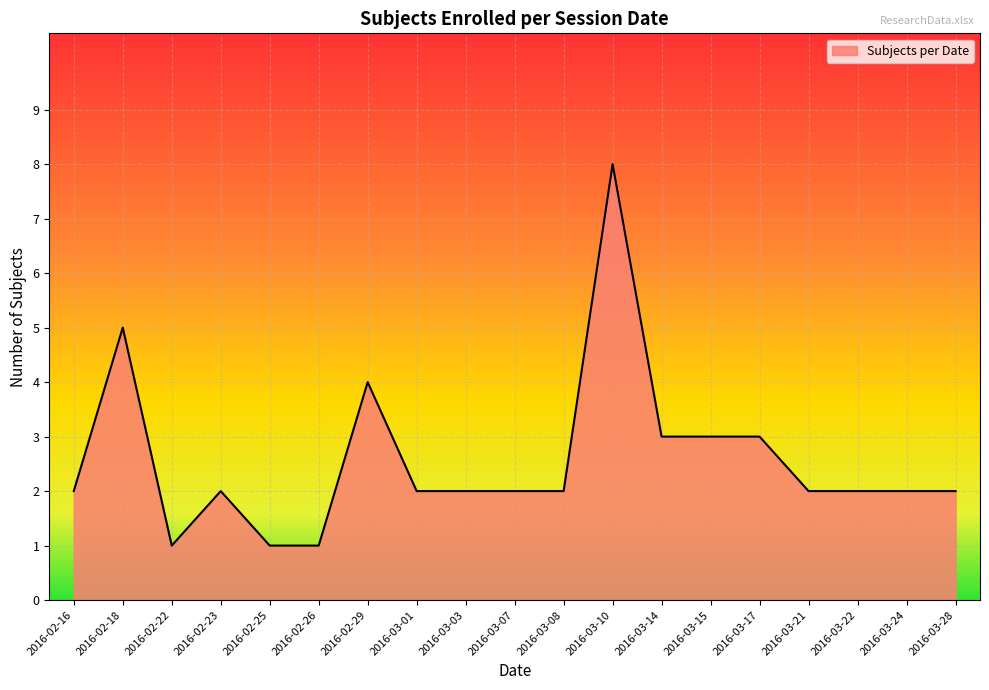

Between 2016-03-21 and 2016-02-18, which is larger?

2016-02-18